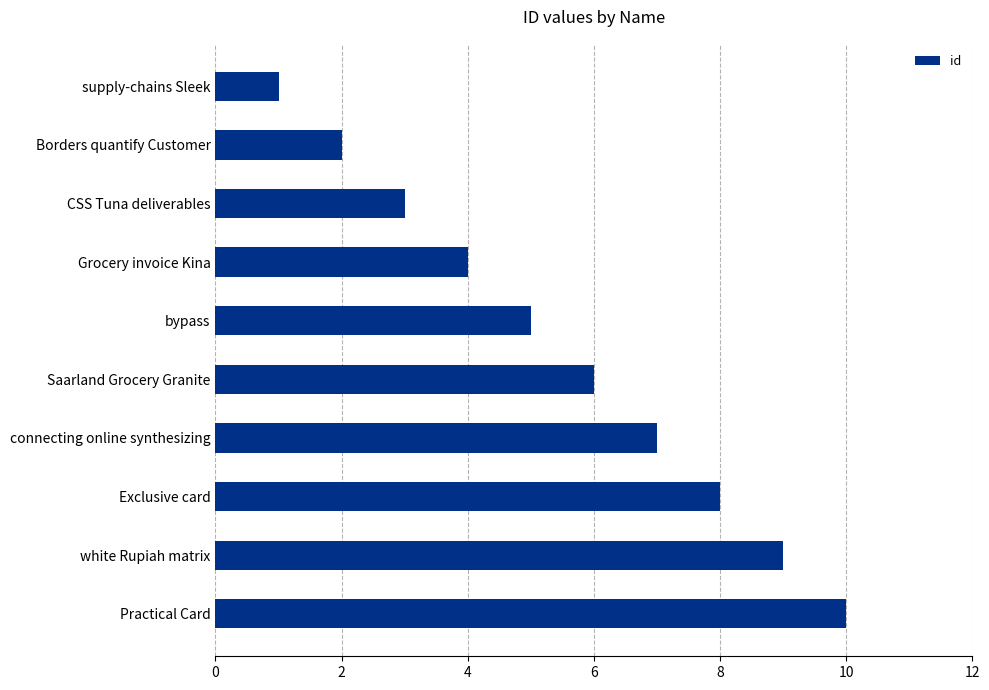

Read the value at bypass.

5